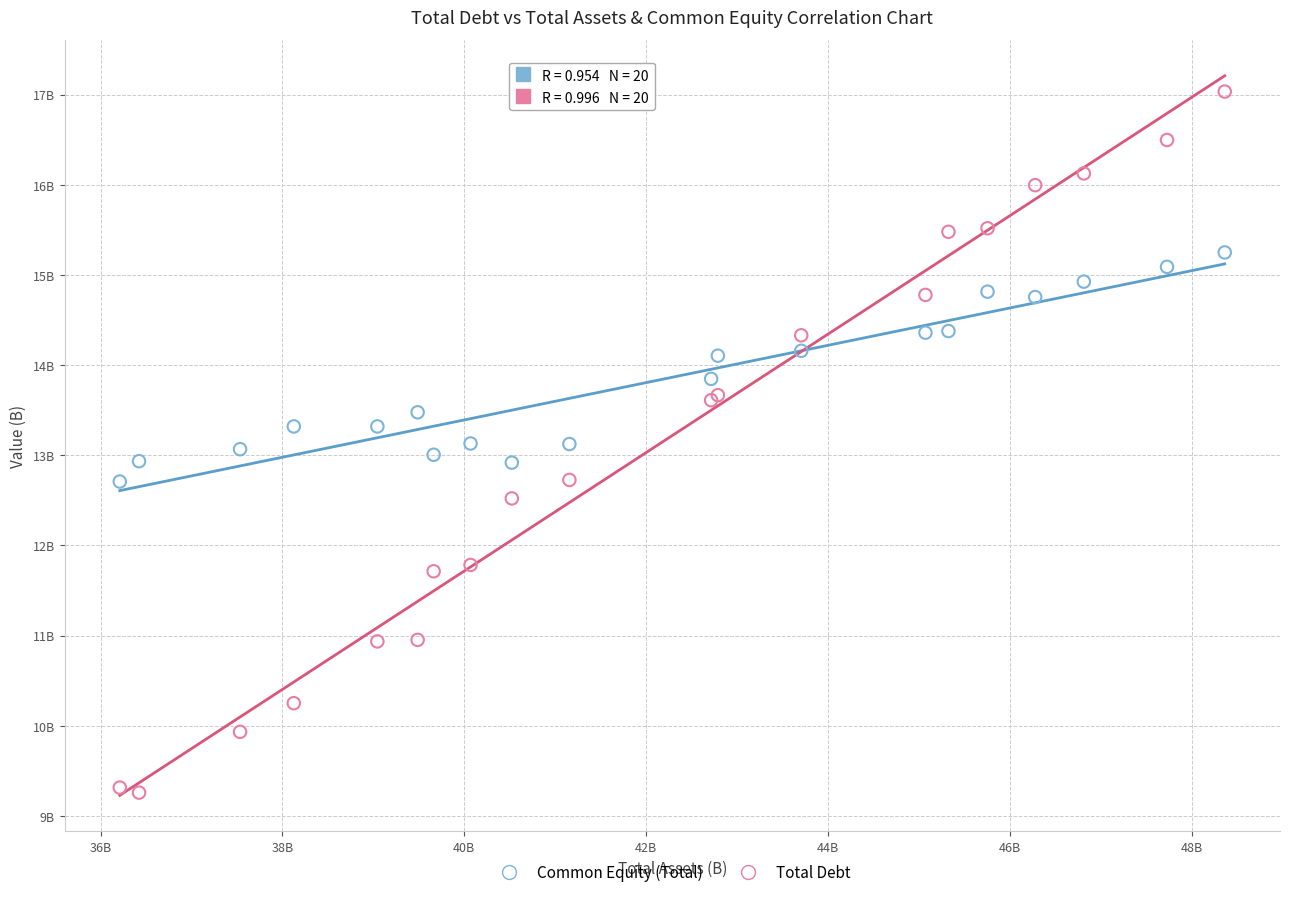

Which series reaches the minimum Y coordinate?

Total Debt